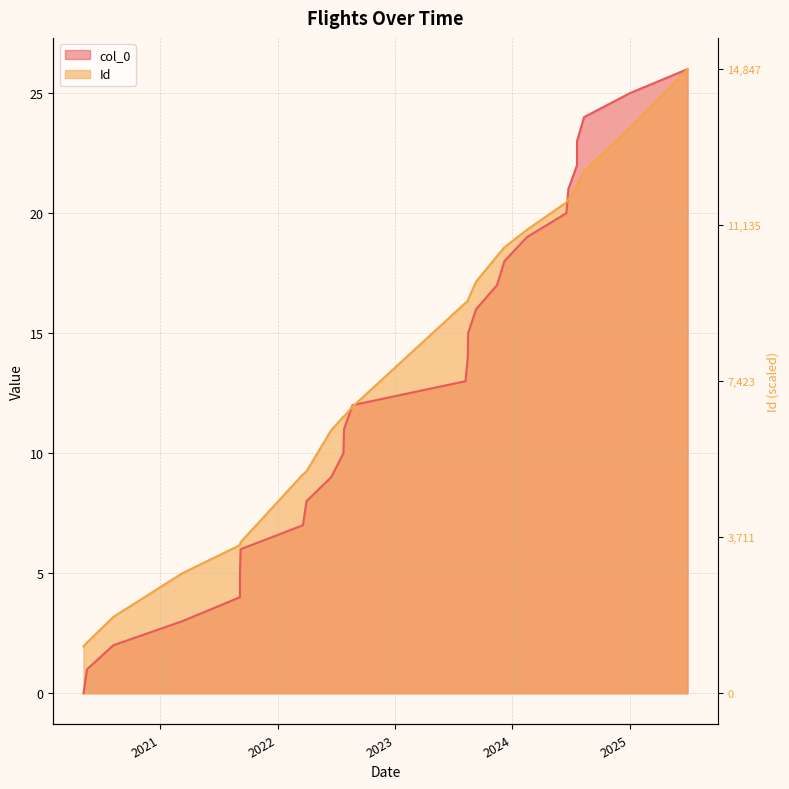

List the series in order of their overall mean, lowest first.

col_0, Id